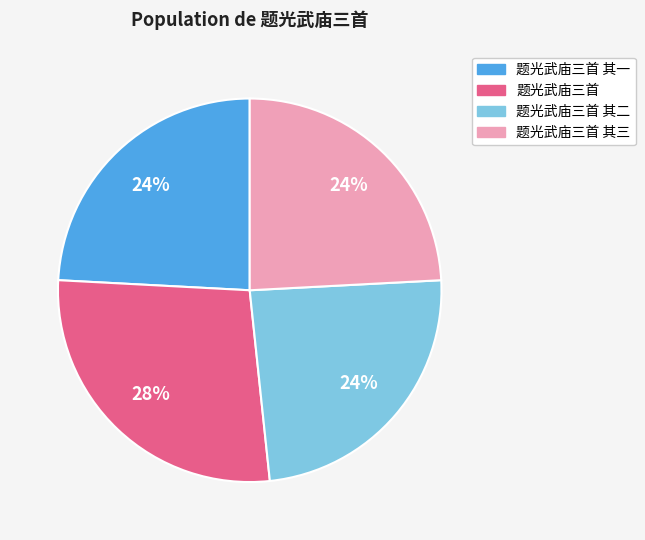

Is there a majority slice in this chart?

No